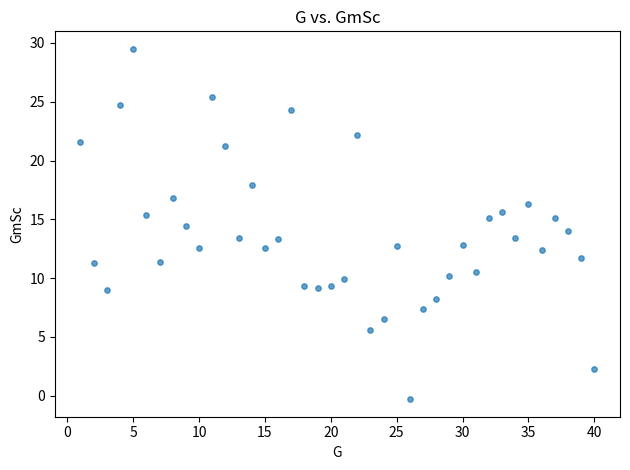

What is the range of X values (max minus min)?

39.0